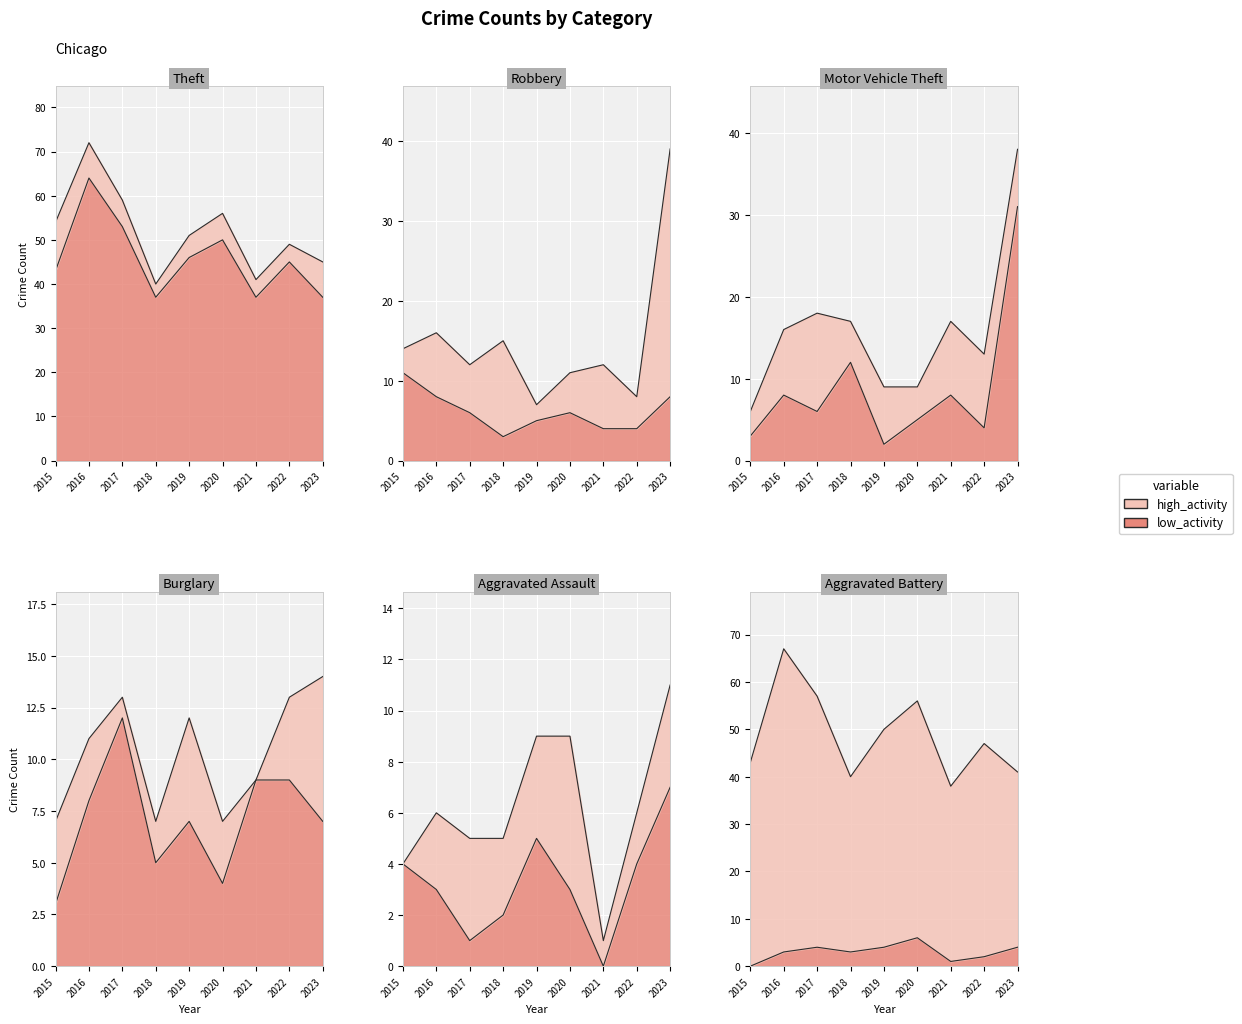

Between 2016 and 2023, which is larger?

2016